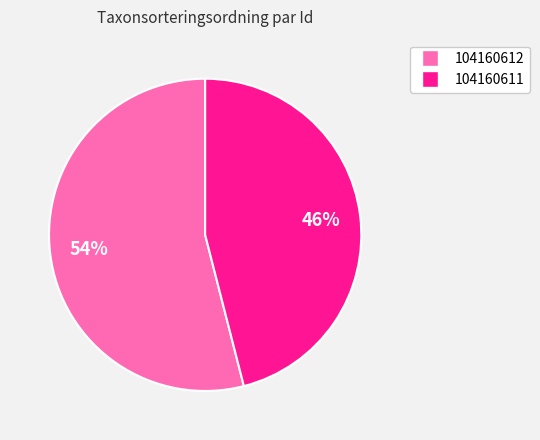

Is there a majority slice in this chart?

Yes